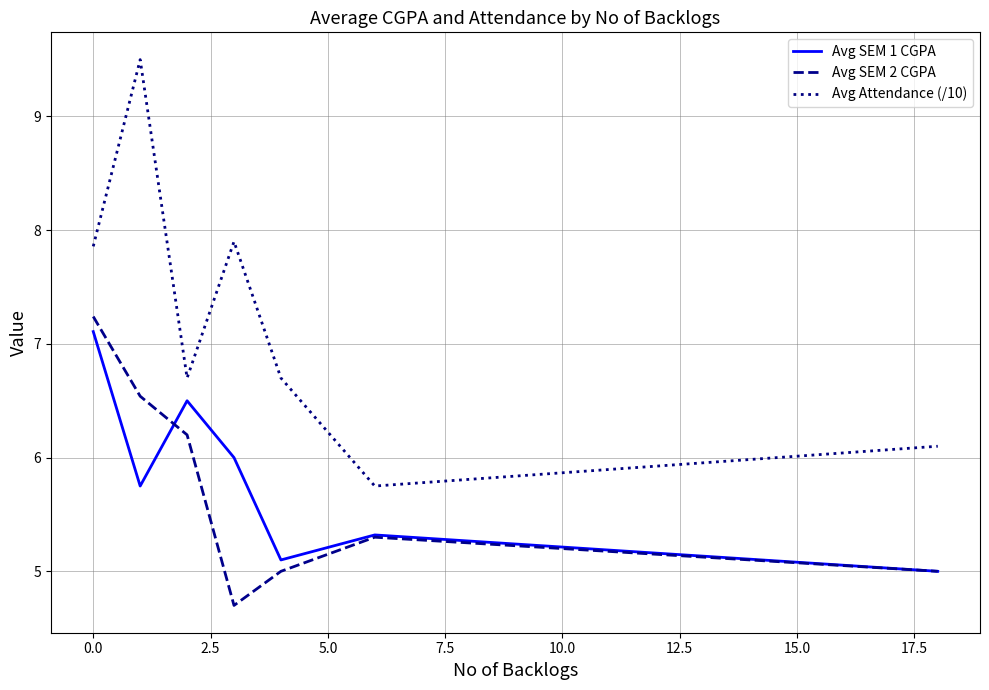

What is the lowest value of the Avg SEM 2 CGPA series?

4.7